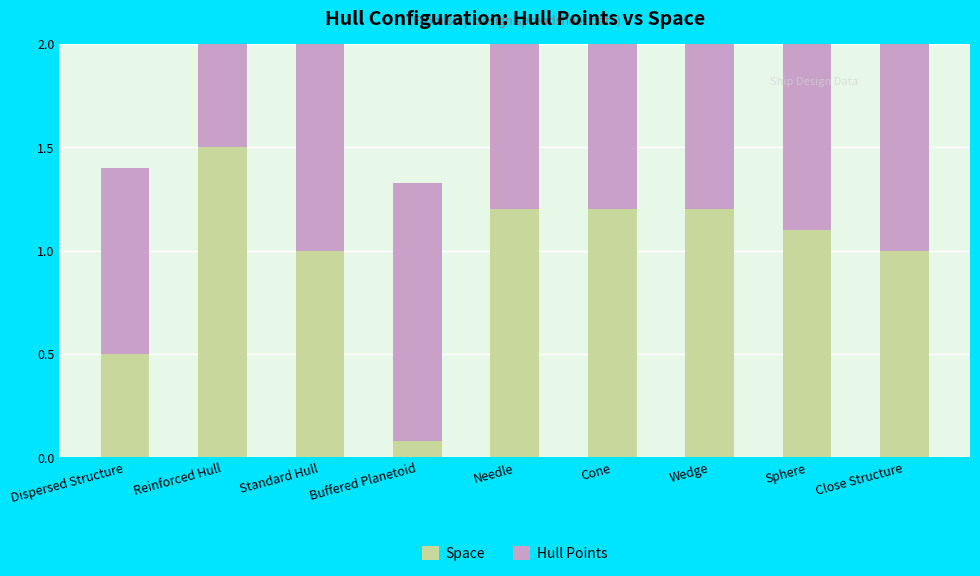

What are all the series names shown in the legend?

Space, Hull Points